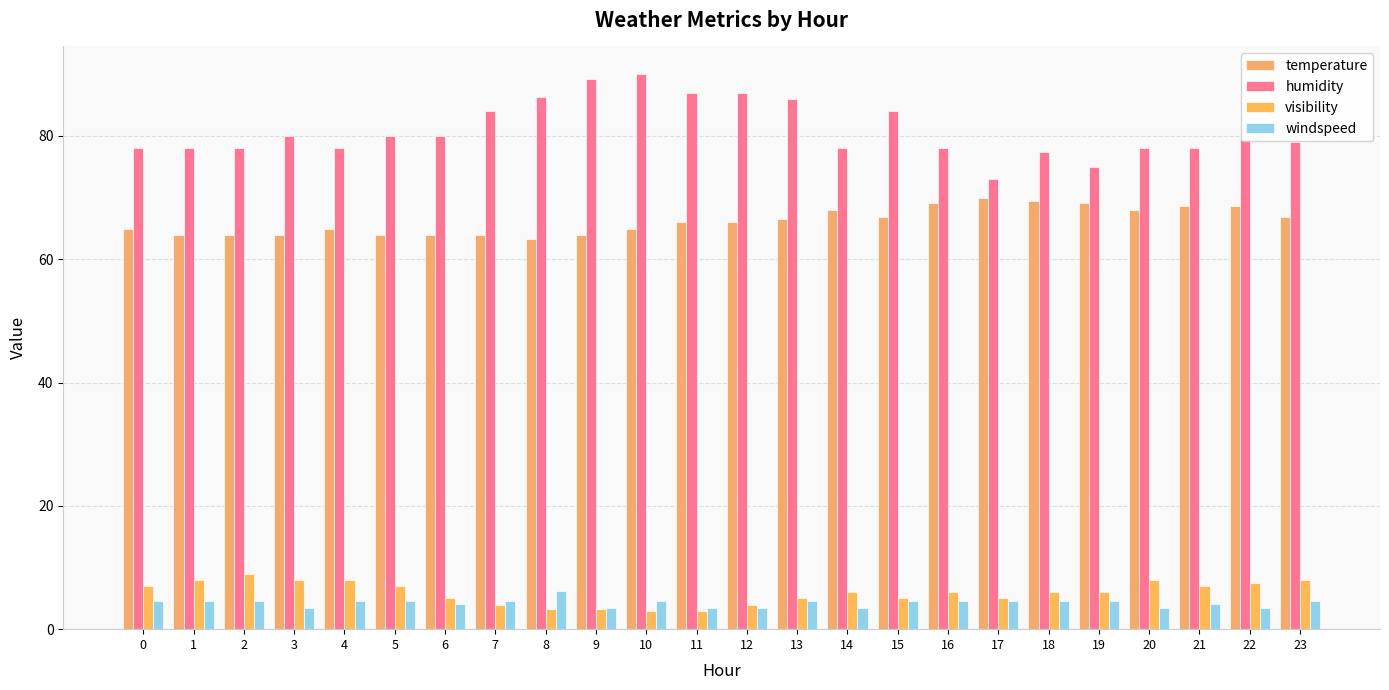

What are all the series names shown in the legend?

temperature, humidity, visibility, windspeed